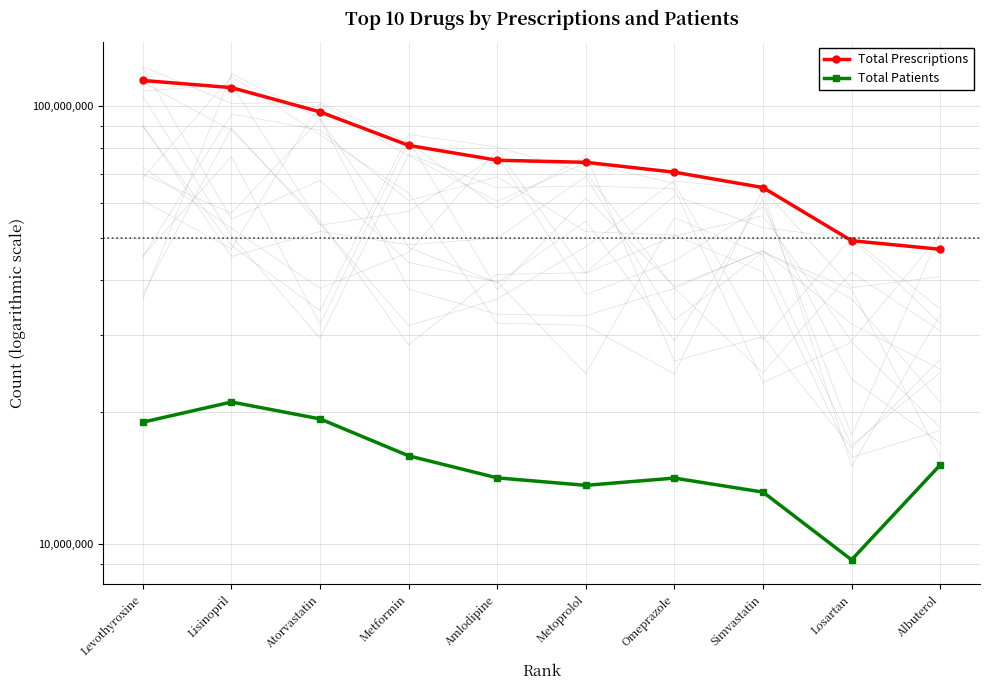

At which label is Total Patients closest to 15168405?

Albuterol